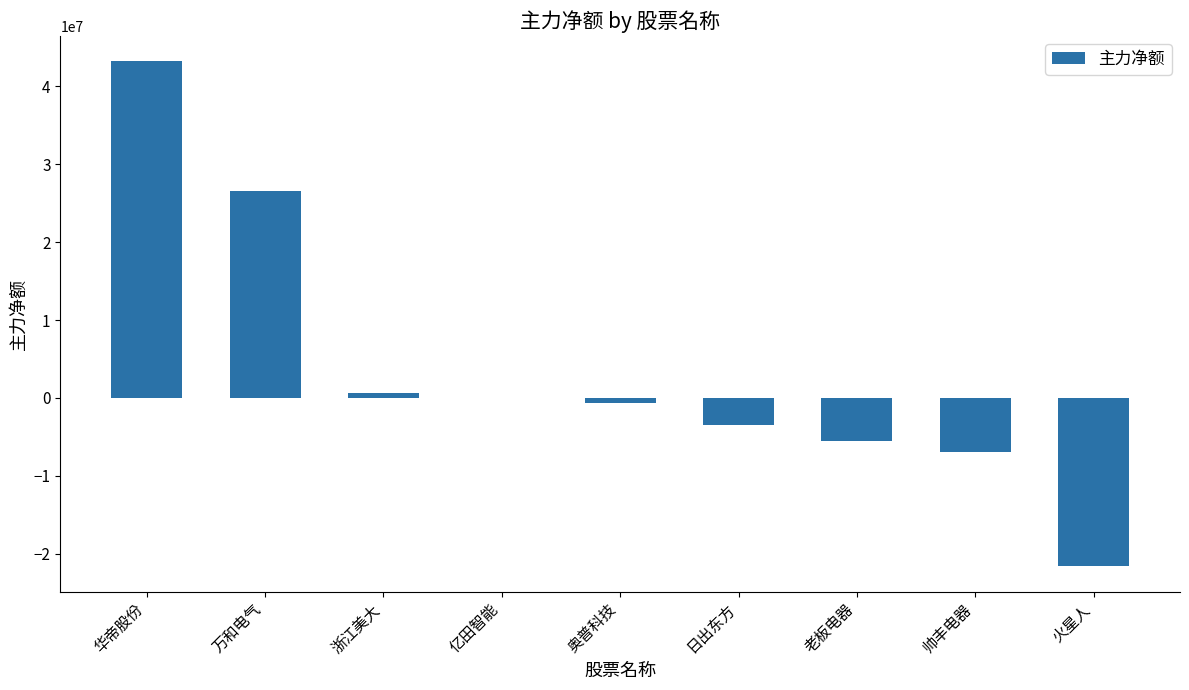

The value at 老板电器 is -2404005. True or false?

False